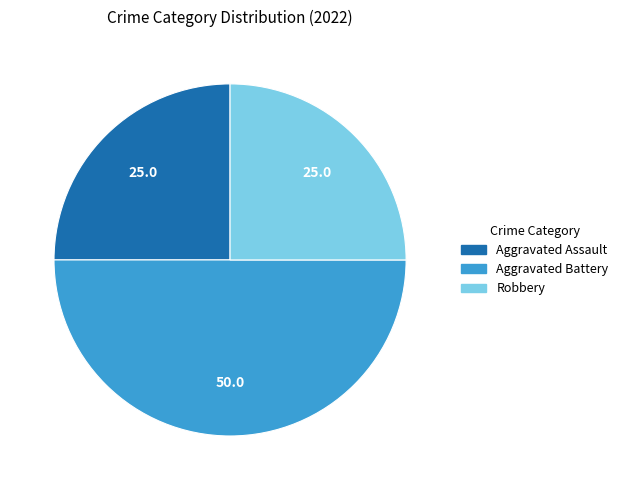

Which has a higher value, Aggravated Assault or Aggravated Battery?

Aggravated Battery